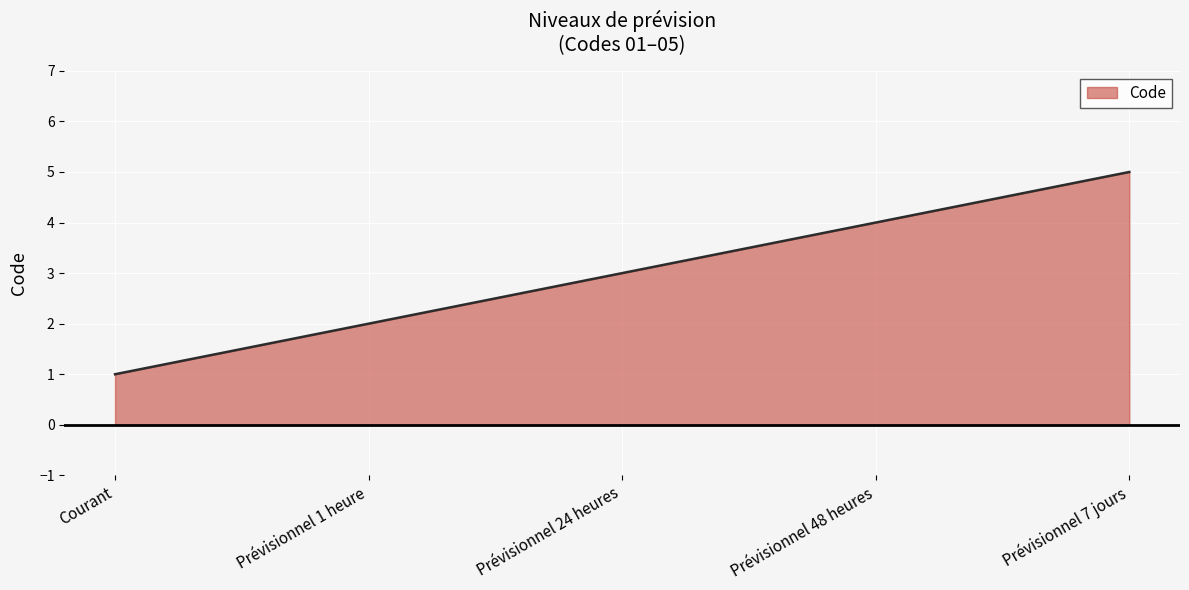

Rank the categories by value from lowest to highest.

Courant, Prévisionnel 1 heure, Prévisionnel 24 heures, Prévisionnel 48 heures, Prévisionnel 7 jours